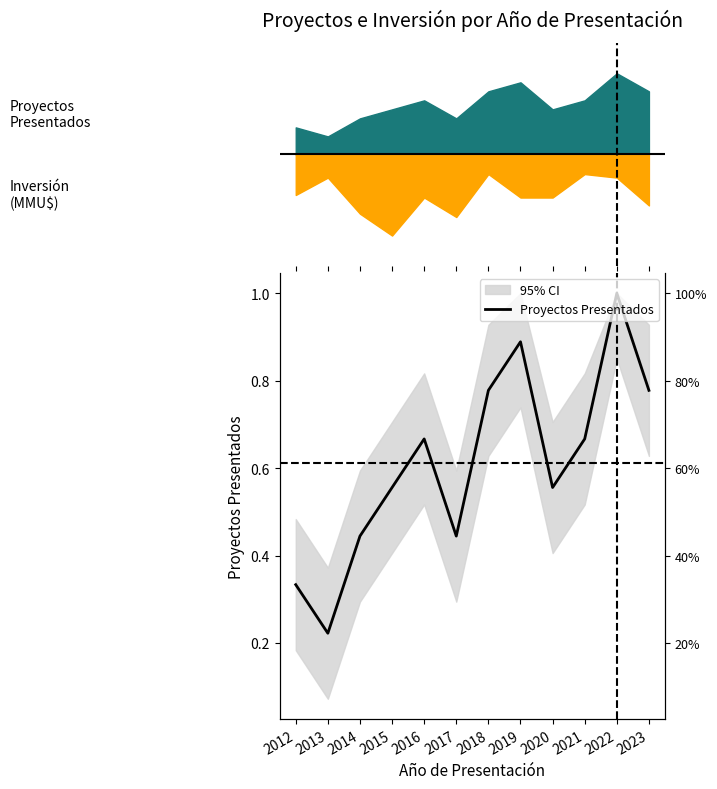

What is the change in value from 2015 to 2023?

+0.2